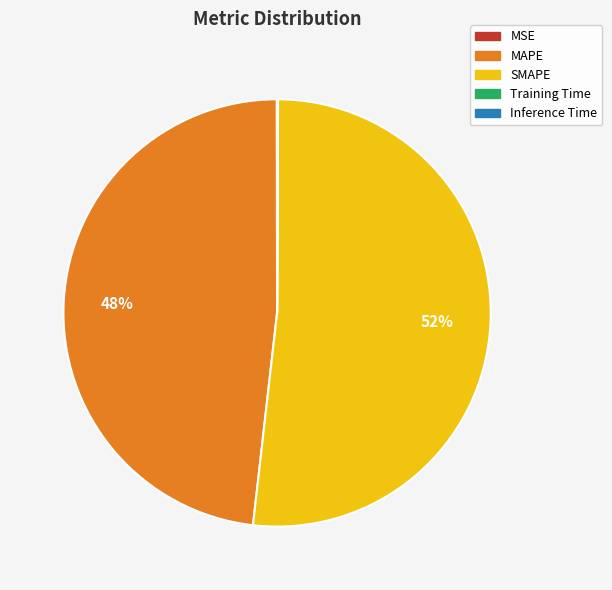

Which category has the biggest portion of the pie?

SMAPE